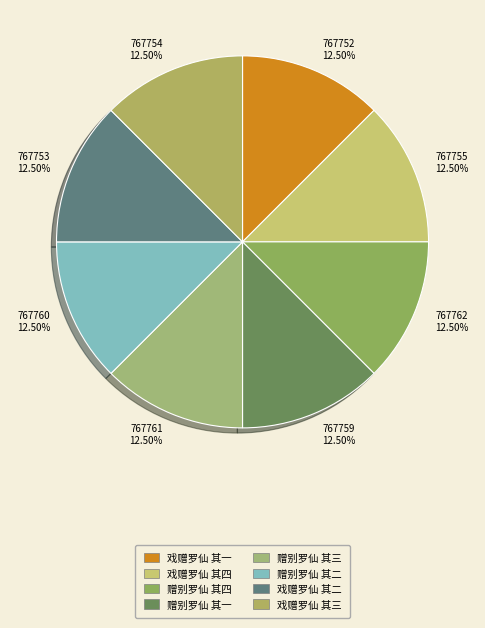

To the nearest percent, what is the combined percentage of 赠别罗仙 其三 and 赠别罗仙 其二?

25%